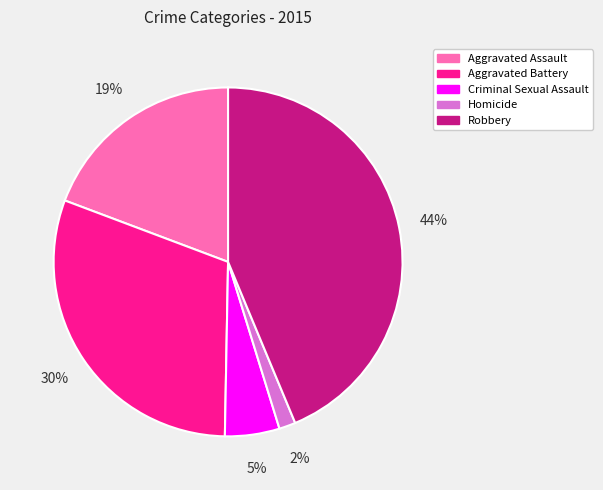

True or false: Robbery accounts for 44% of the total.

True